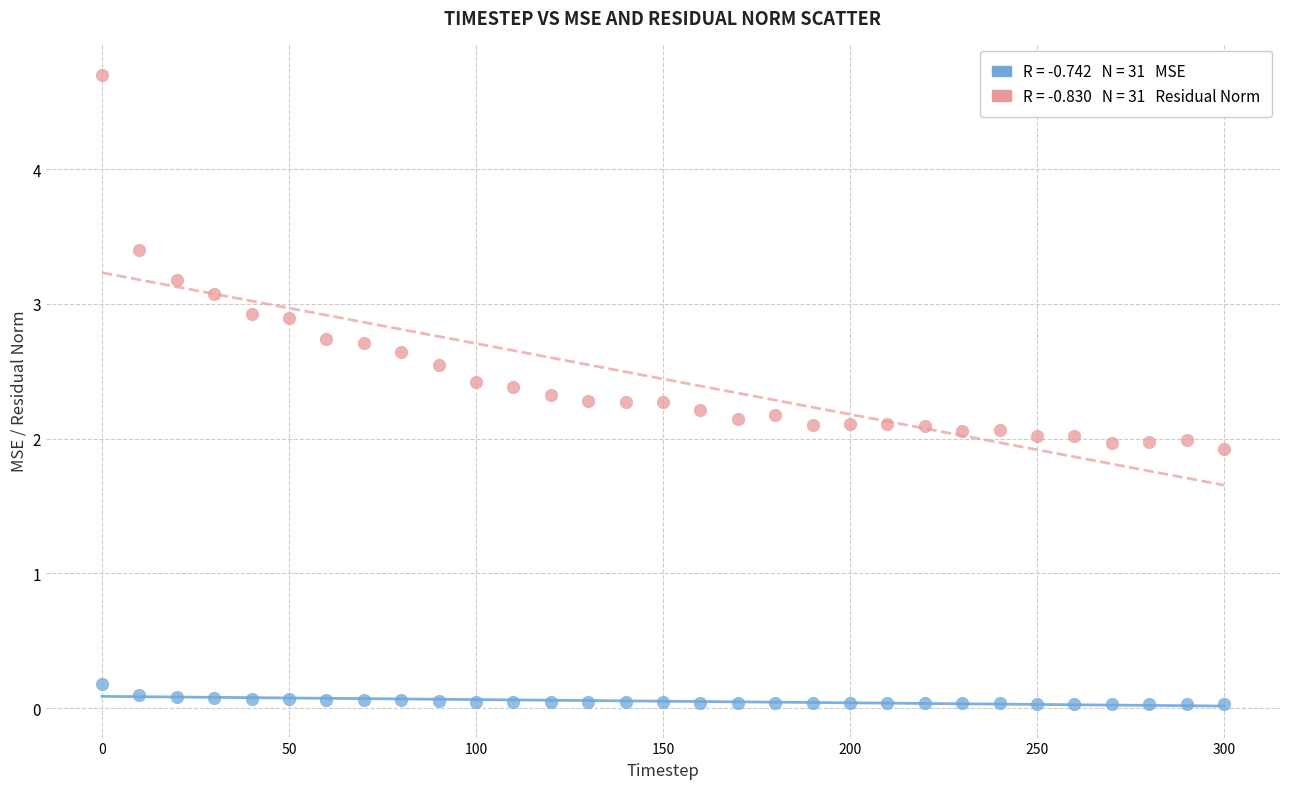

Across all data points, what is the range of X values (max minus min)?

300.0